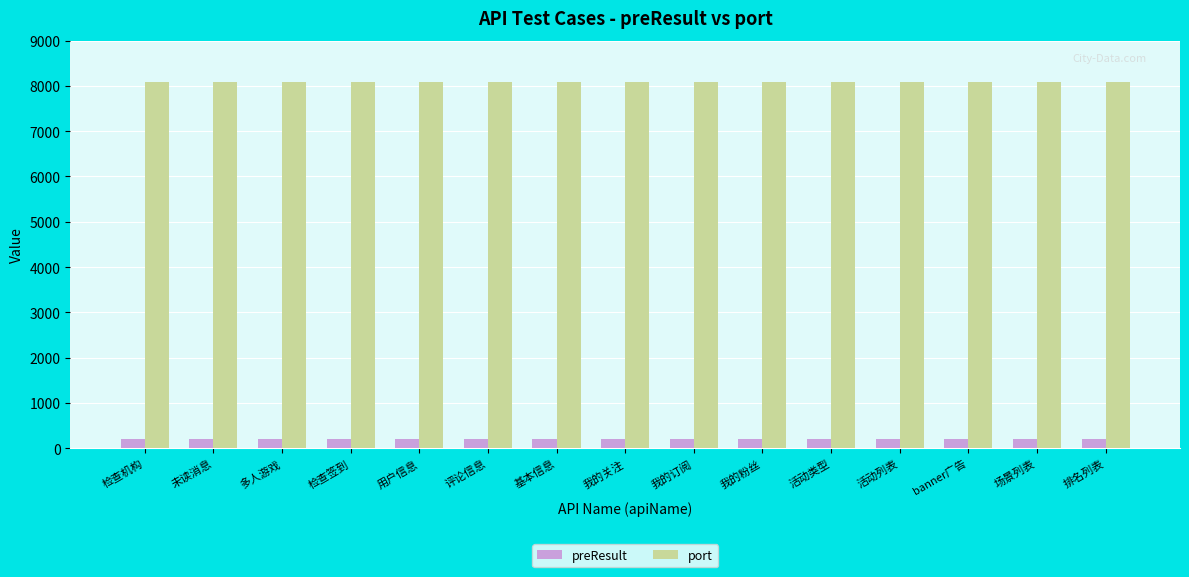

What is the spread (max minus min) of values at 活动列表?

7880